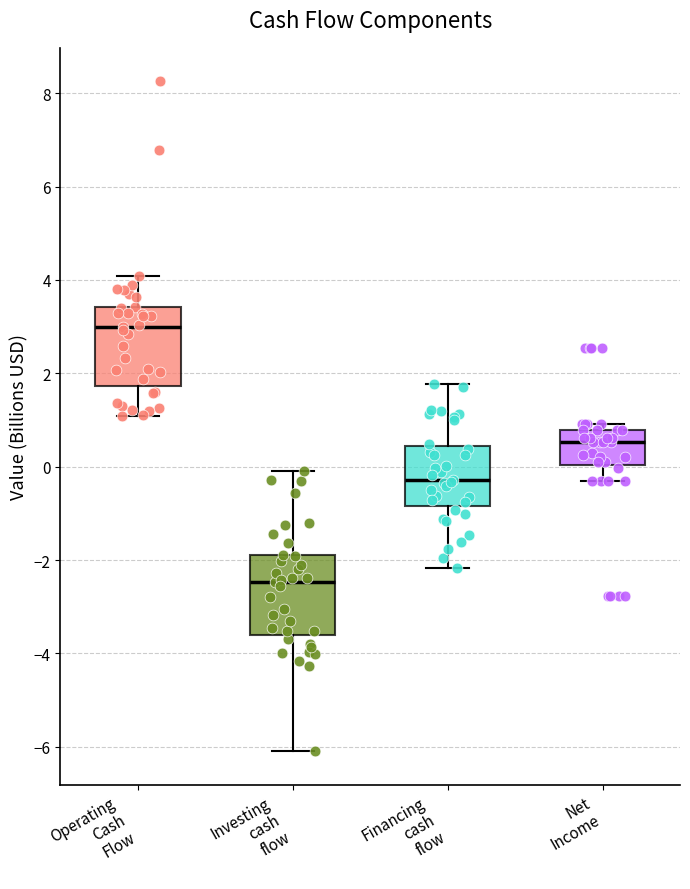

Reading left to right, read every box against the y-axis: the position of its median line, the range the box covers, and the ends of its whiskers. The values are not printed on the chart, so give them approximately, as read against the axis.

Operating Cash Flow: median 3.0, box 1.8 to 3.4, whiskers 1.0 to 4.0
Investing cash flow: median -2.4, box -3.6 to -1.8, whiskers -6.0 to 0.0
Financing cash flow: median -0.2, box -0.8 to 0.4, whiskers -2.2 to 1.8
Net Income: median 0.6, box 0.0 to 0.8, whiskers -0.2 to 1.0